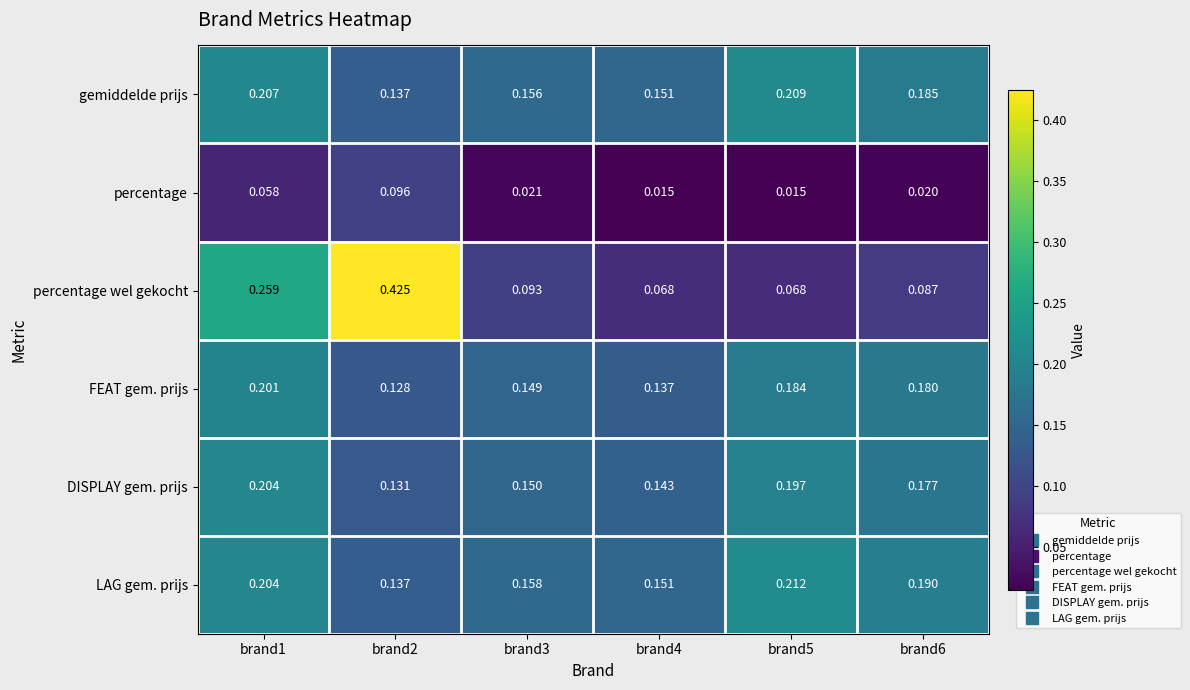

Which series changed the most between brand4 and brand6?

FEAT gem. prijs